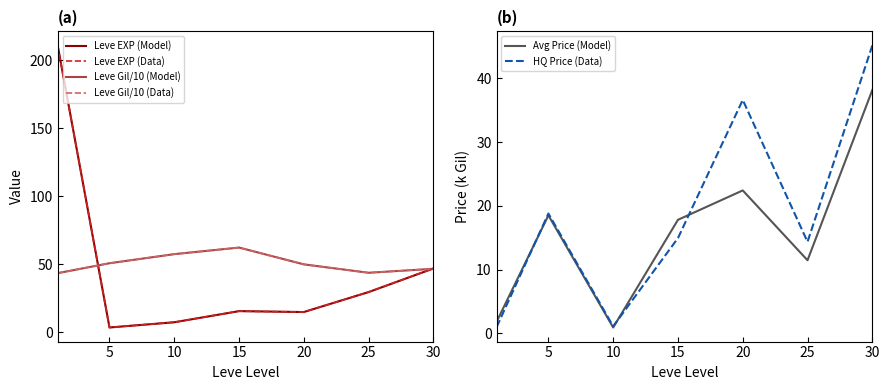

Which series has the largest total across all categories?

Leve Gil/10 (Model)